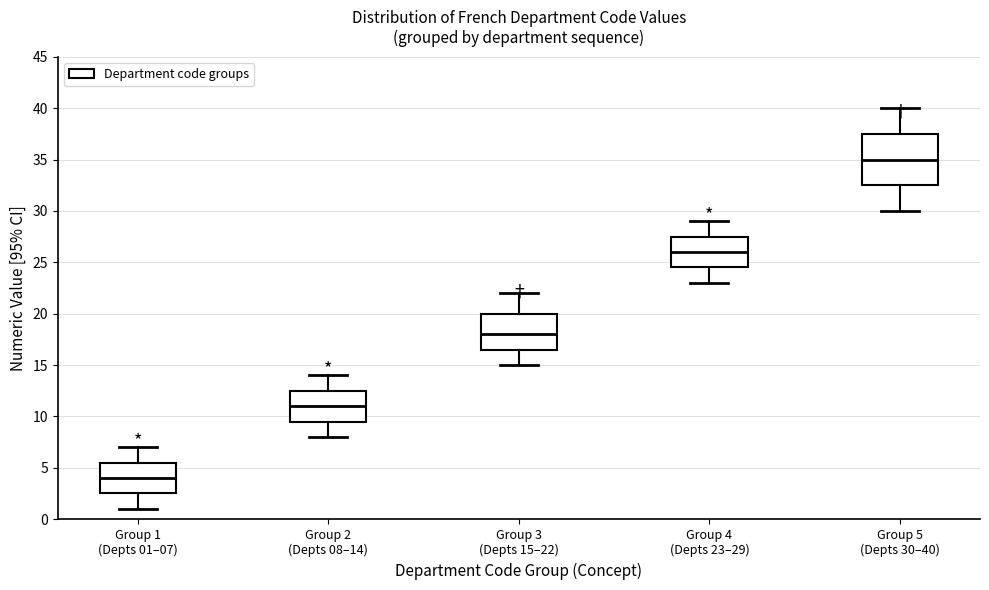

Where does the upper whisker of the box for Group 5 (Depts 30–40) end on the y-axis? The values are not printed on the chart, so give them approximately, as read against the axis.

40.0